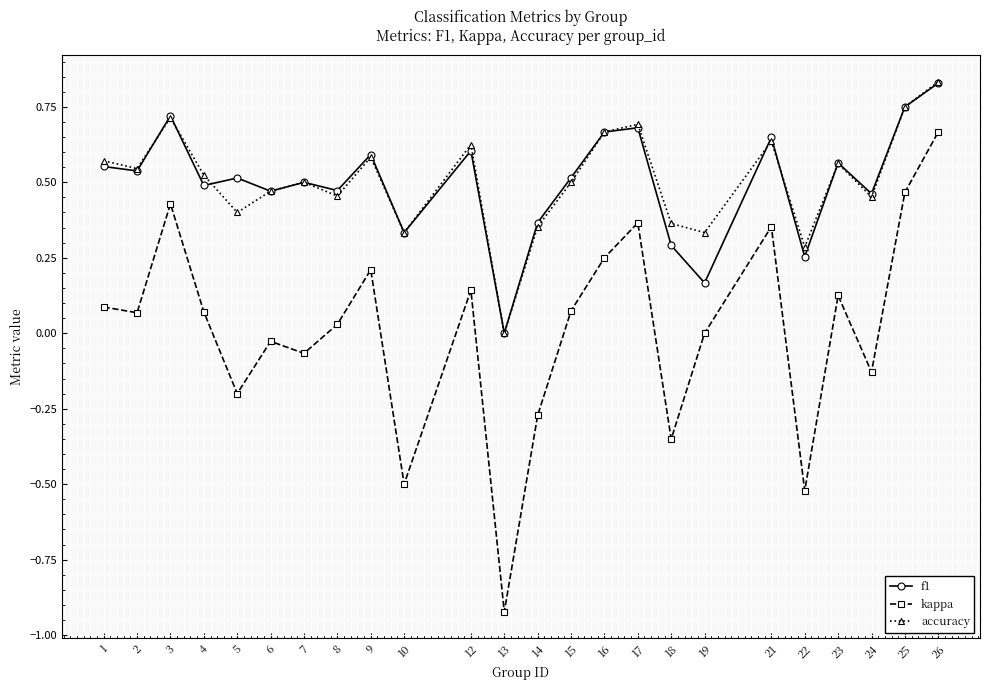

At which label is accuracy closest to 0?

13